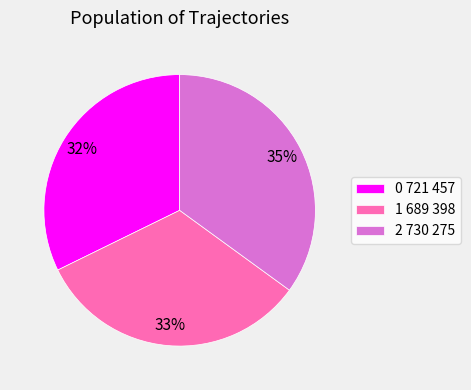

To the nearest percent, what is the combined percentage of 0 721 457 and 1 689 398?

65%